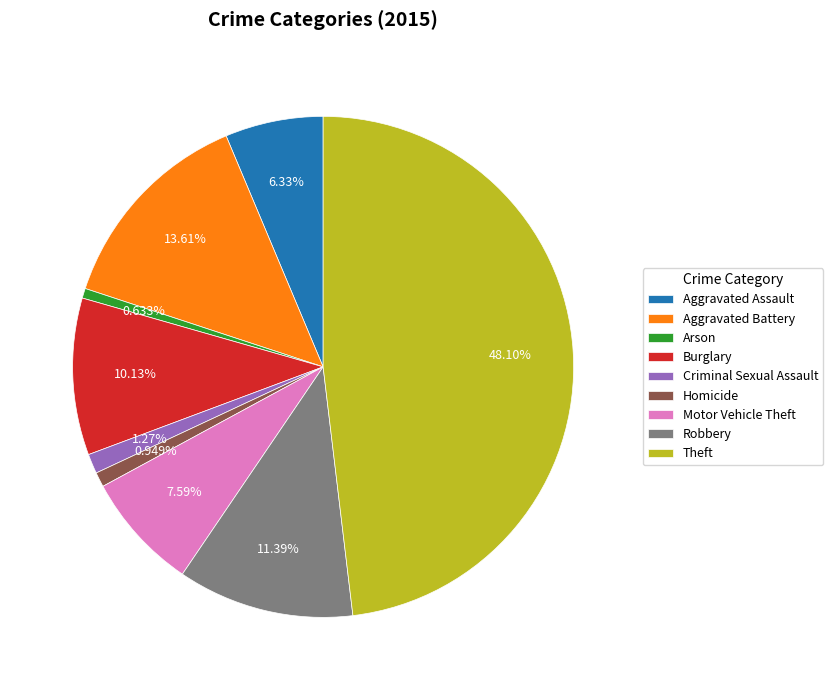

Does any single category account for the majority?

No